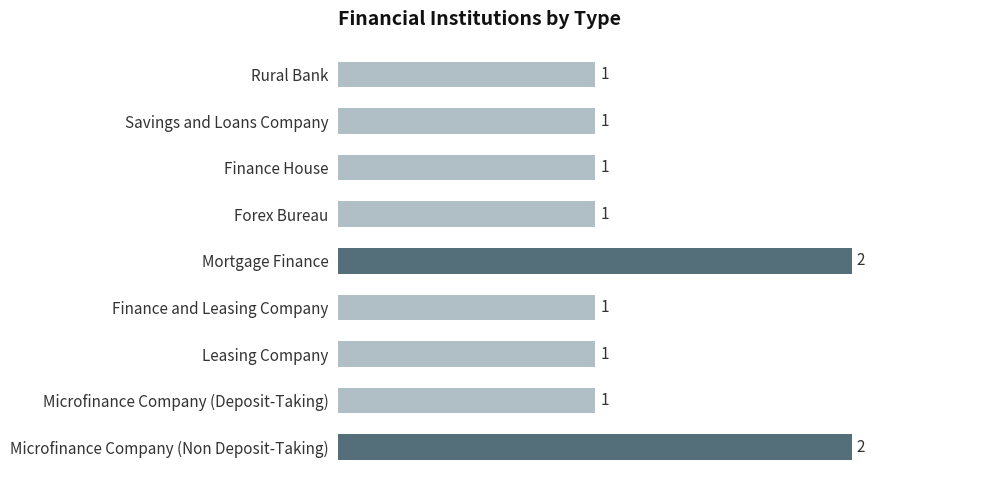

The value at Microfinance Company (Non Deposit-Taking) is 3. True or false?

False